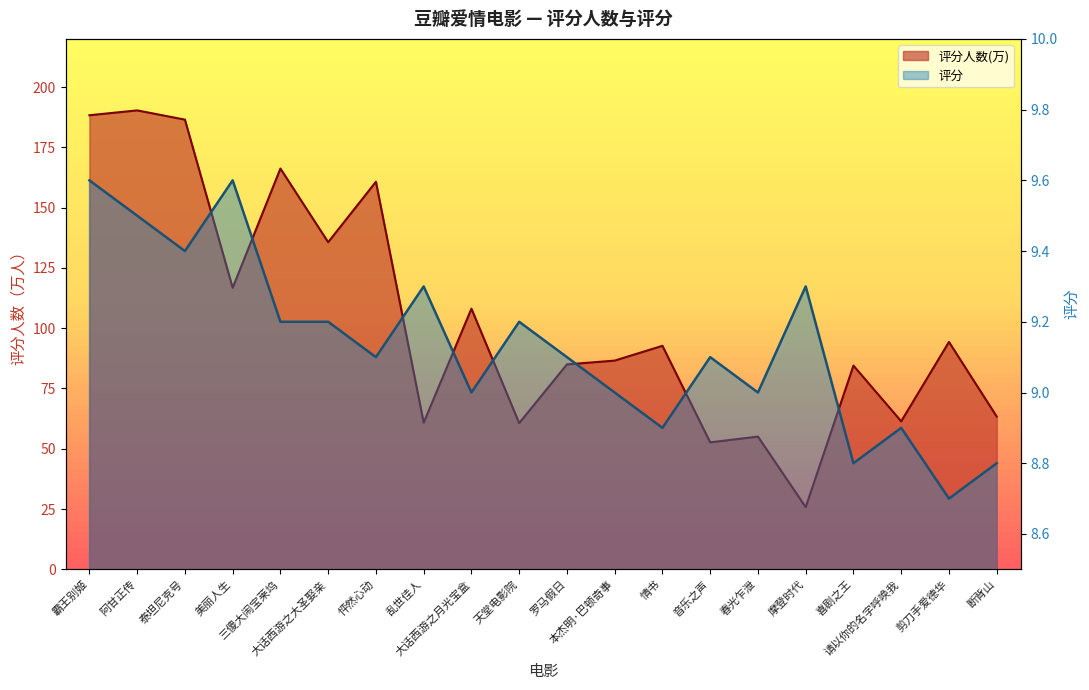

What is the value of the 评分人数(万) point at the 5th from the left?

166.2